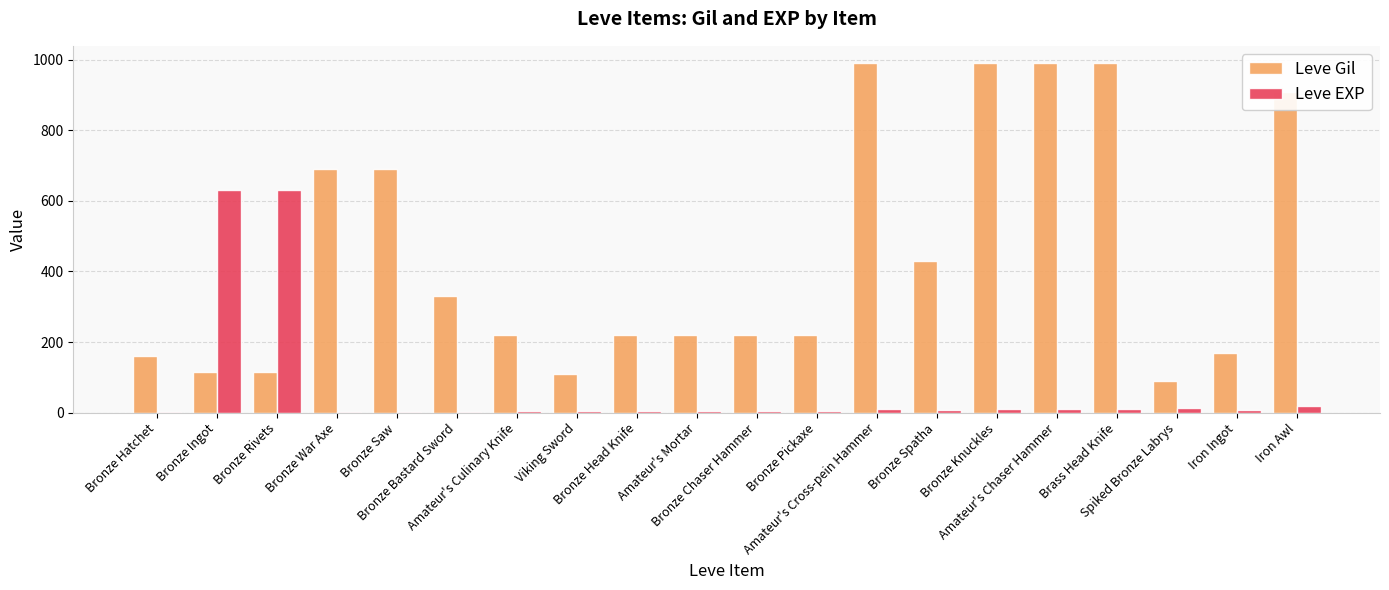

What is the average value of the Leve Gil series?

443